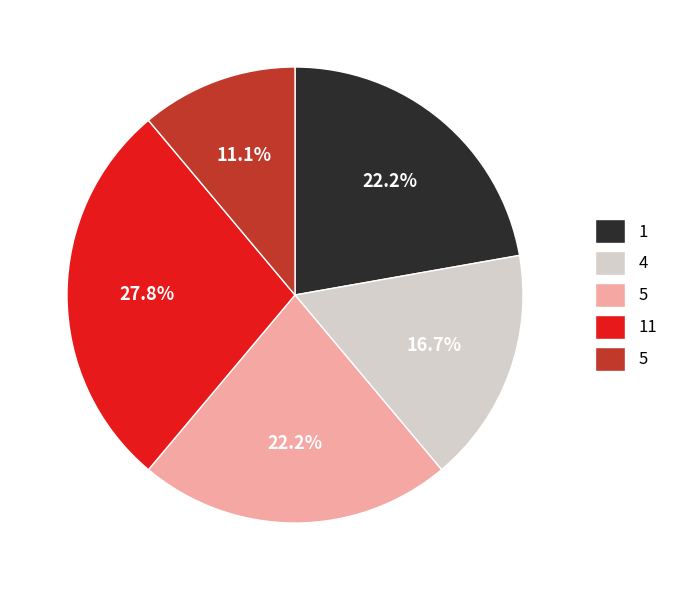

Is there any slice that represents more than half of the pie?

No